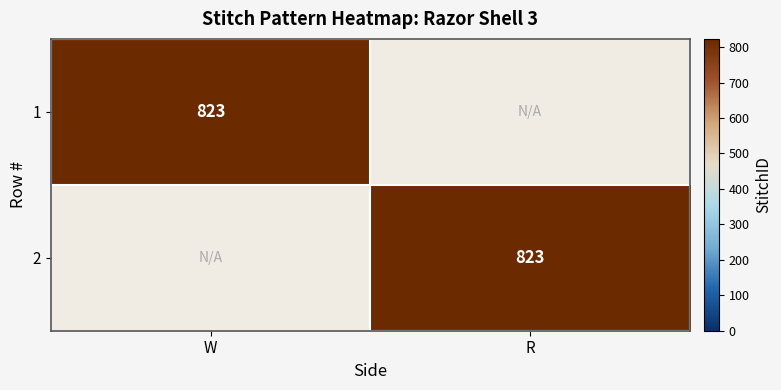

True or false: 2 has a value of 377 at R.

False